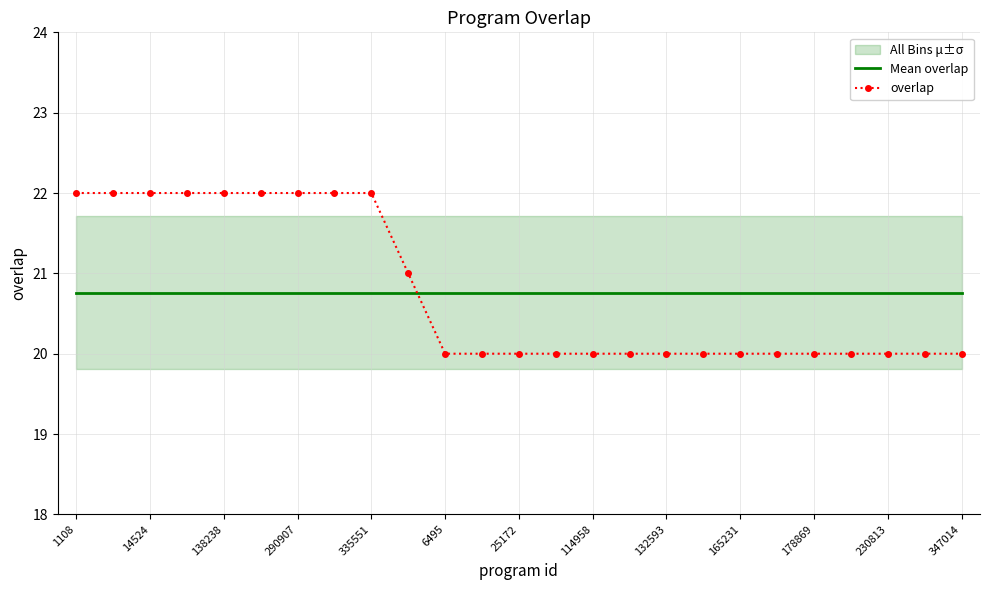

Does the chart have visible grid lines?

Yes